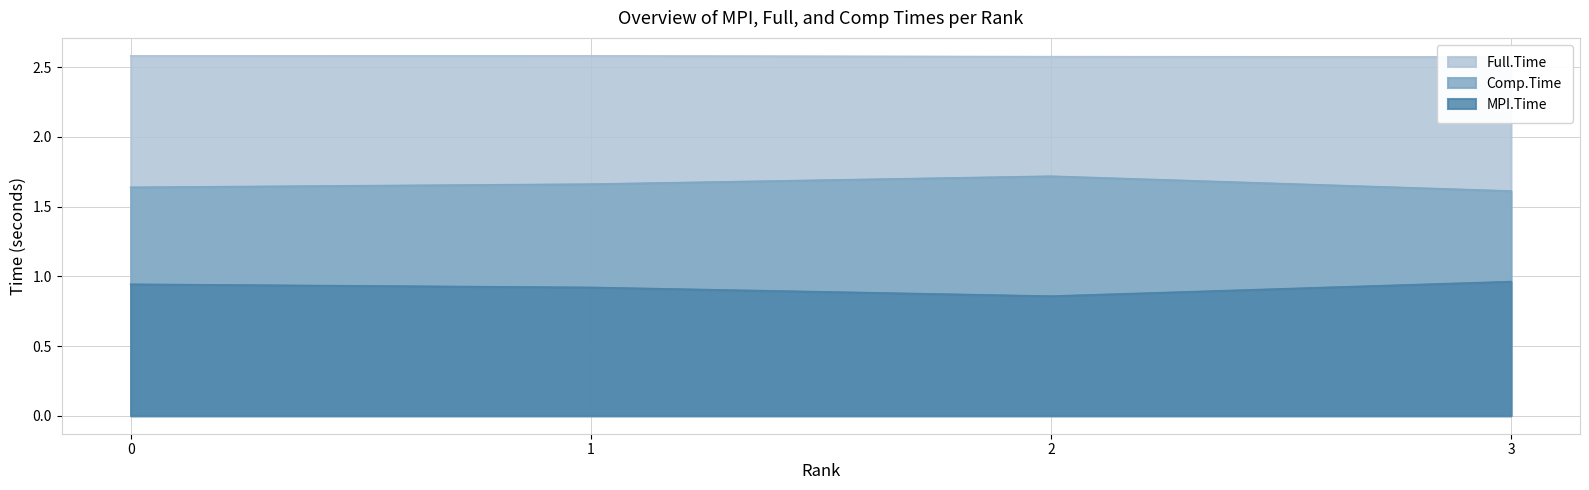

Which has a higher value, 1 or 2?

1